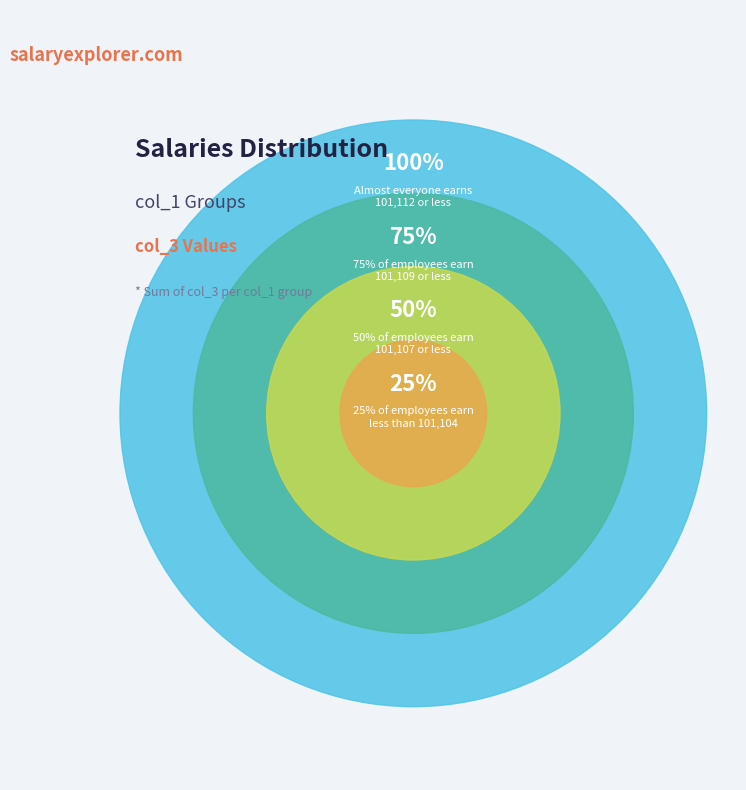

Is the sum of 101 and 104 greater than half?

No